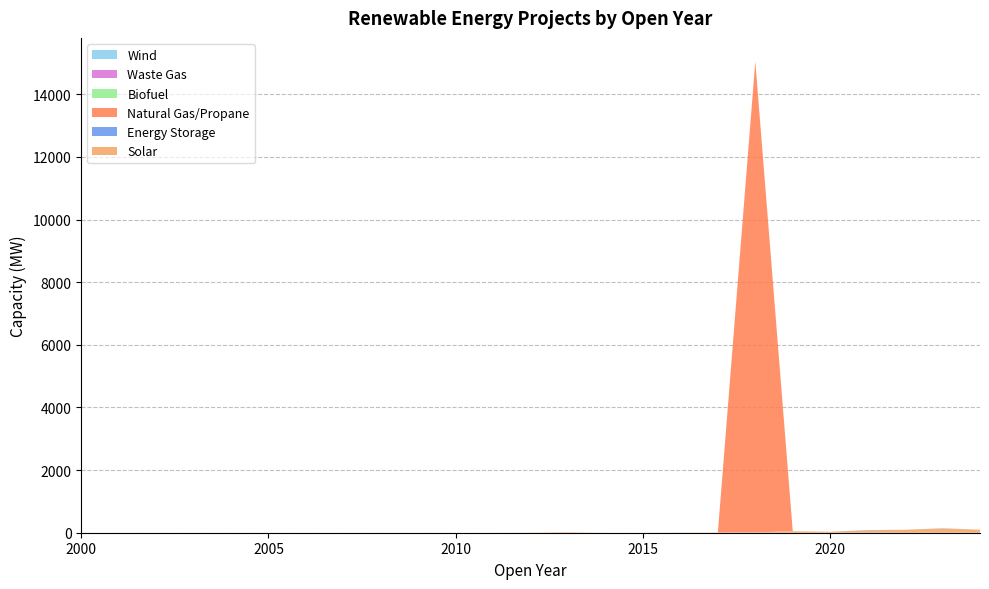

Reading left to right, what are all the values shown in this chart?

Solar: 0.0	0.0	0.0	0.0	0.0	0.0	0.0	0.0	0.0	0.0	0.0	0.0	4.8	14.0	0.0	0.0	6.0	6.0	12.3	47.1	31.0	76.4	94.7	136.8	96.2
Energy Storage: 0.0	0.0	0.0	0.0	0.0	0.0	0.0	0.0	0.0	0.0	0.0	0.0	0.0	0.0	0.0	0.0	0.0	0.0	0.0	0.0	0.0	7.7	0.0	4.8	0.0
Natural Gas/Propane: 0.0	0.0	0.0	0.0	0.0	0.0	0.0	0.0	0.0	0.0	0.0	0.0	0.0	0.0	0.0	0.0	0.0	0.0	15036.0	0.0	0.0	0.0	0.0	0.0	0.0
Biofuel: 0.0	0.0	0.0	0.0	0.0	0.0	0.0	0.0	0.0	0.0	0.0	0.0	0.0	0.0	0.0	0.0	0.0	0.0	0.0	0.0	0.0	0.0	0.0	0.0	0.0
Waste Gas: 0.0	0.0	0.0	0.0	0.0	0.0	0.0	0.0	0.0	0.0	0.0	0.0	0.0	0.0	0.0	0.0	0.0	0.0	0.0	0.0	0.0	0.0	0.0	0.0	0.0
Wind: 0.0	0.0	0.0	0.0	0.0	0.0	0.0	0.0	0.0	0.0	0.0	0.0	0.0	0.0	0.0	0.0	0.0	0.0	0.0	0.0	0.0	0.0	0.0	0.0	0.0